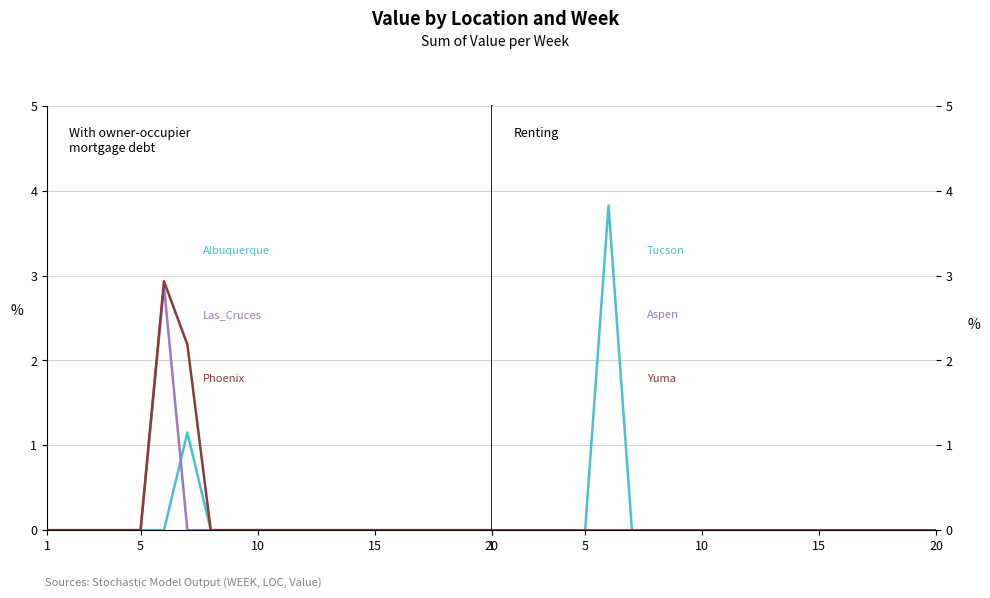

Which series has the largest total across all categories?

Phoenix